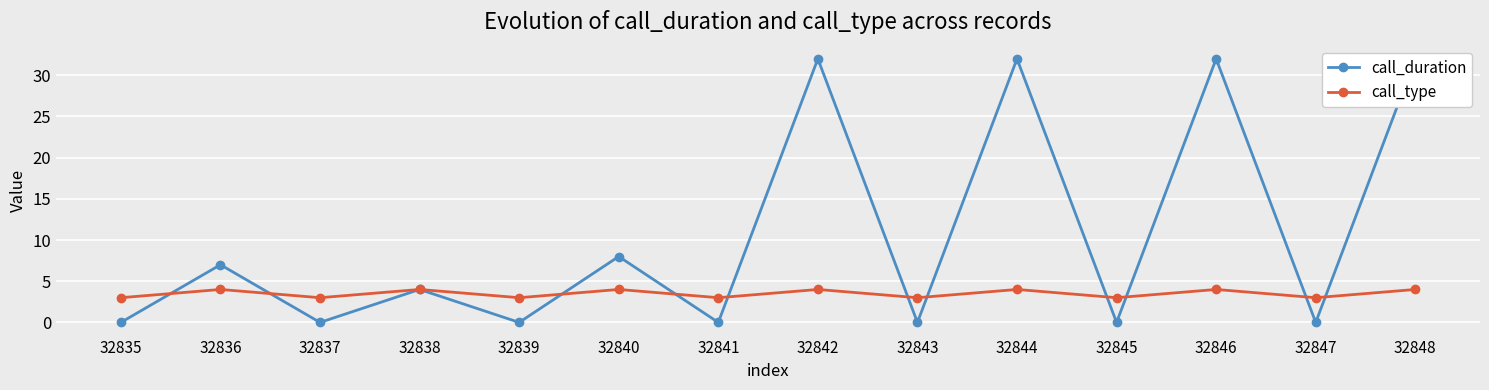

Count the call_type values in the range 3 to 4.

14